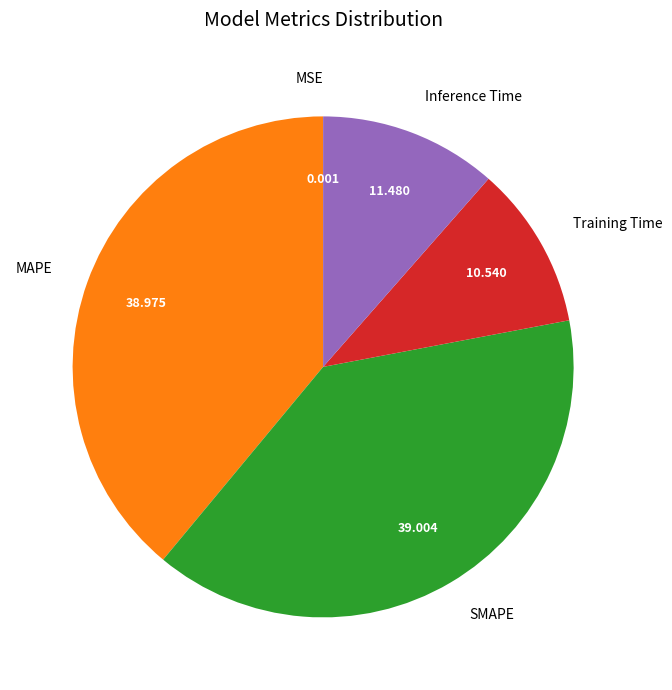

Between SMAPE and Inference Time, which is larger?

SMAPE